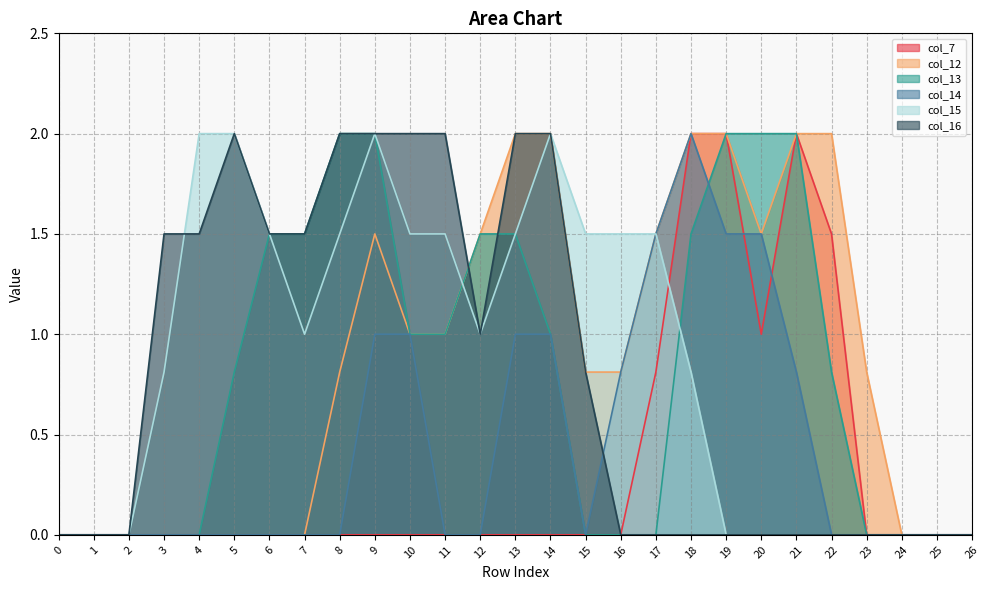

Where is the first local minimum for col_14?

15